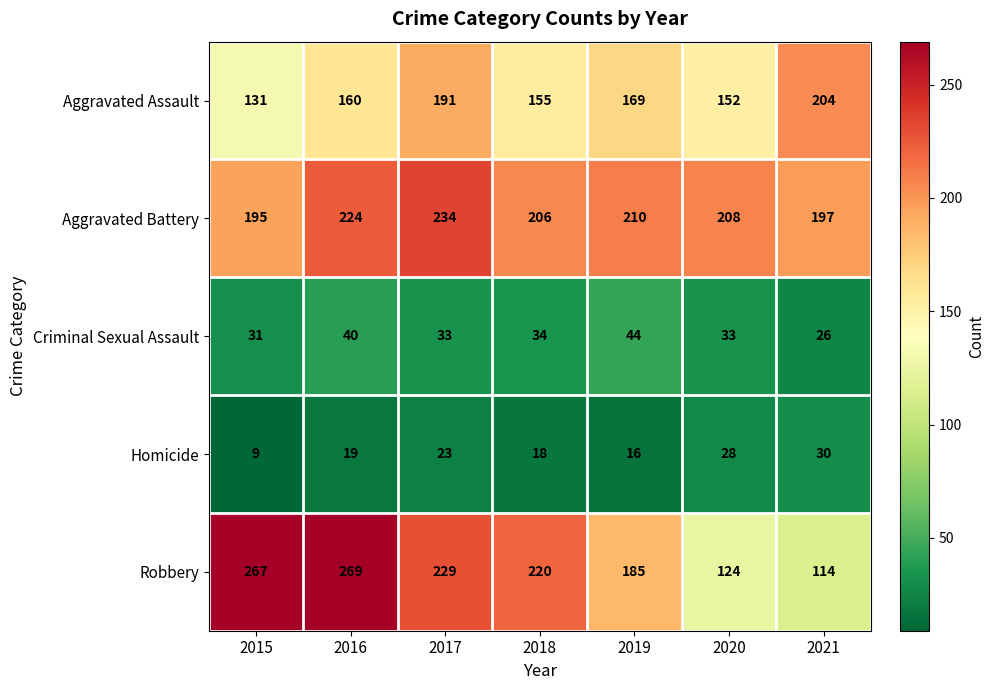

Is the value of Homicide at 2017 greater than the value of Criminal Sexual Assault at 2016?

No